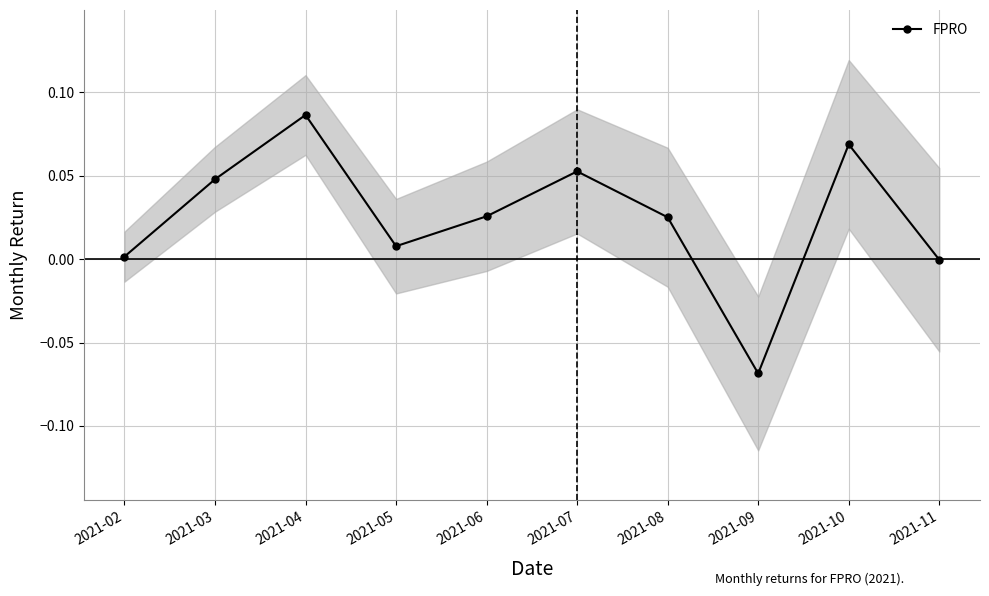

List the labels in order of value, smallest first.

2021-09, 2021-11, 2021-02, 2021-05, 2021-08, 2021-06, 2021-03, 2021-07, 2021-10, 2021-04